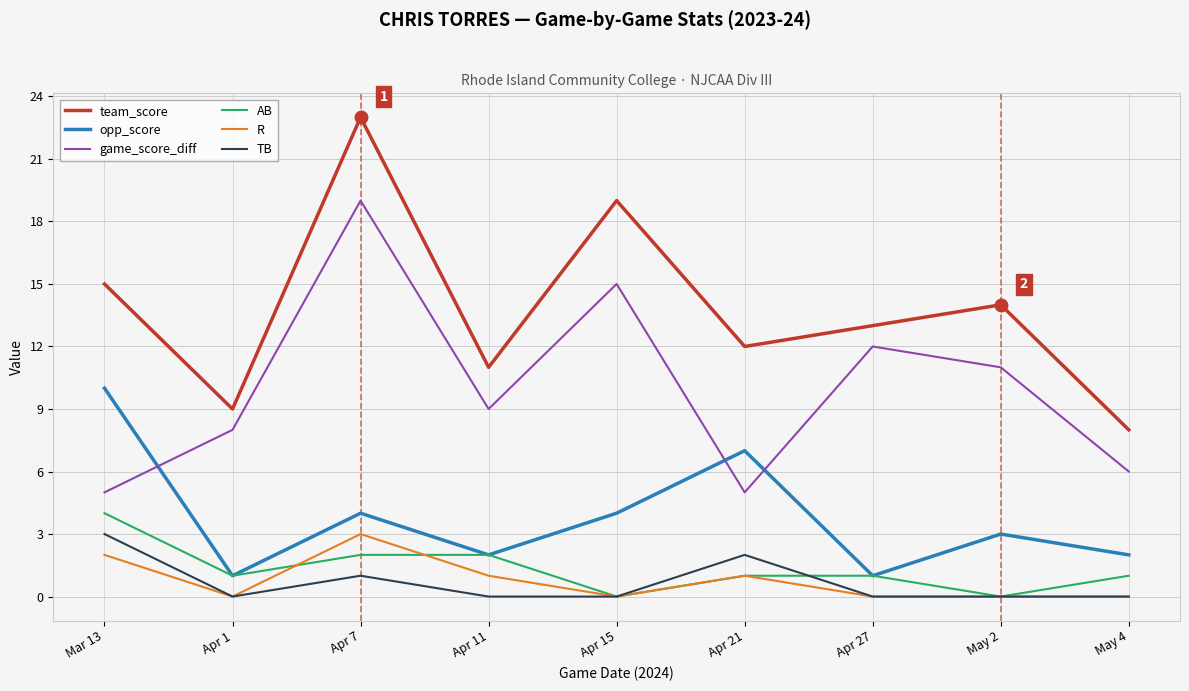

Which series has the largest total across all categories?

team_score